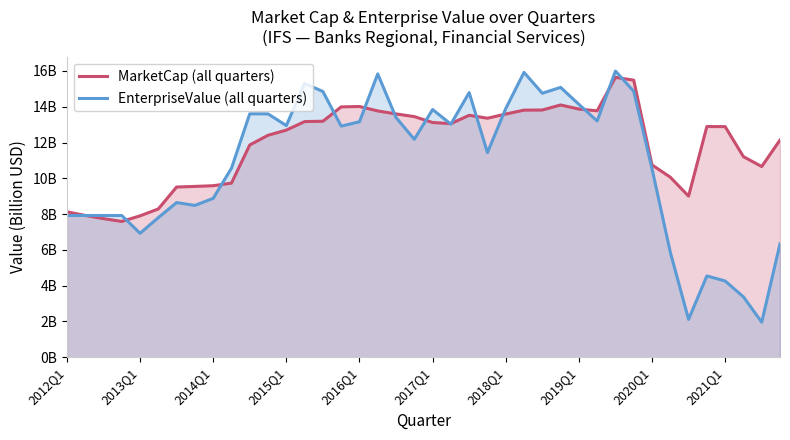

How many lines are shown in the chart?

2